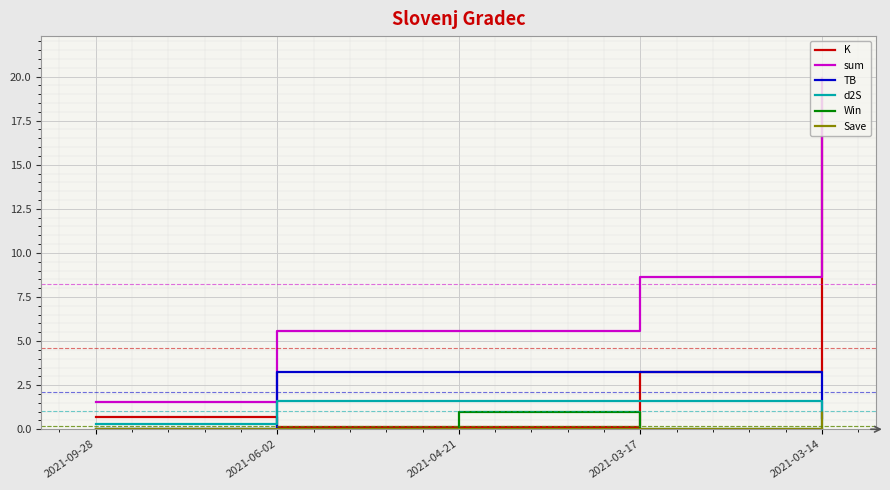

At which label is K closest to 9?

2021-03-17